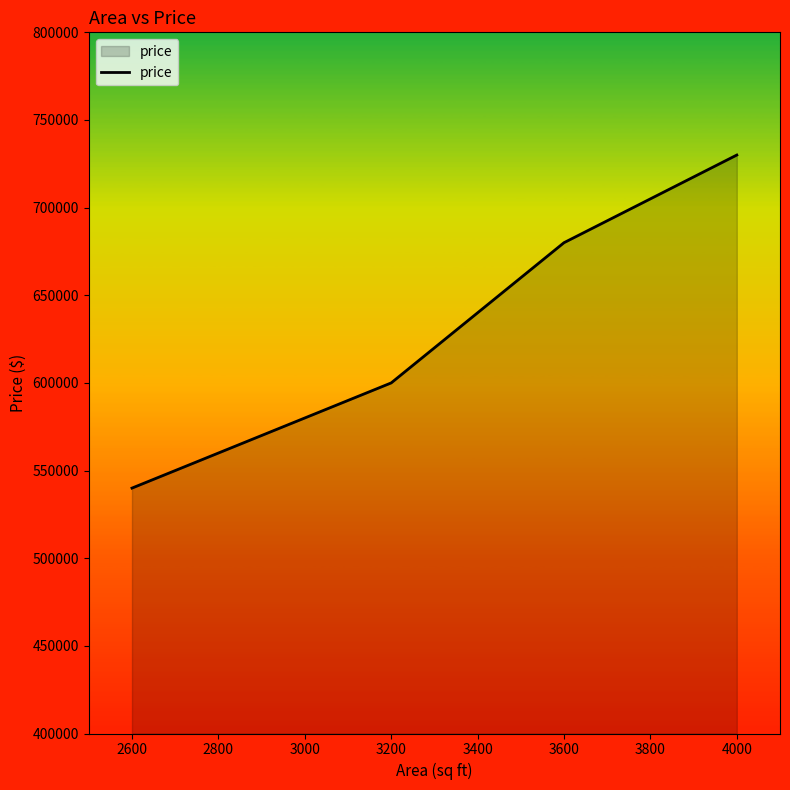

What value does the data have at 4000, to the nearest 10?

730000